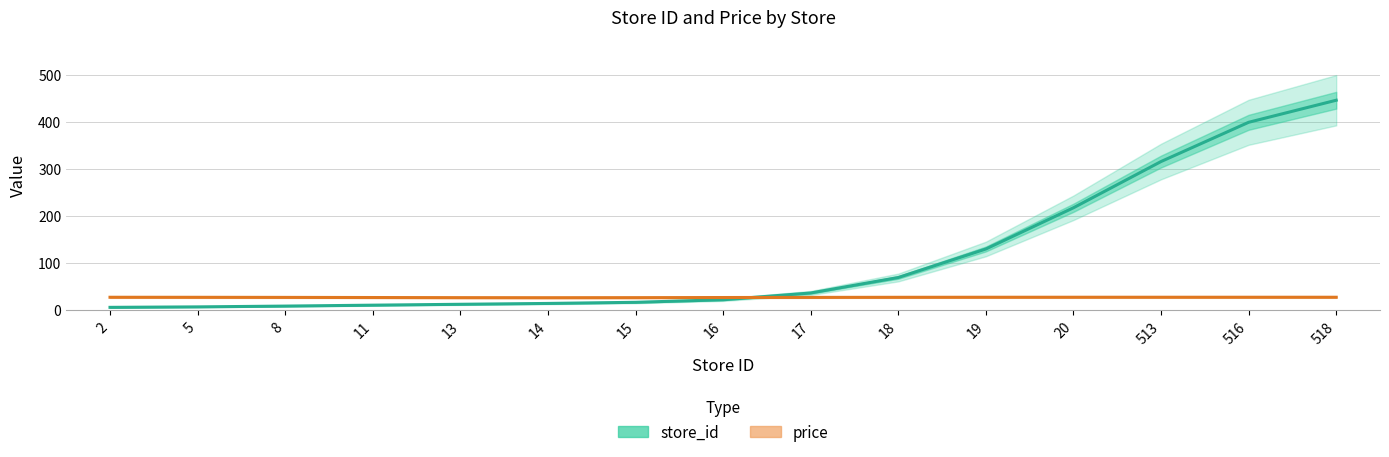

List the series in order of their peak value, lowest first.

price, store_id